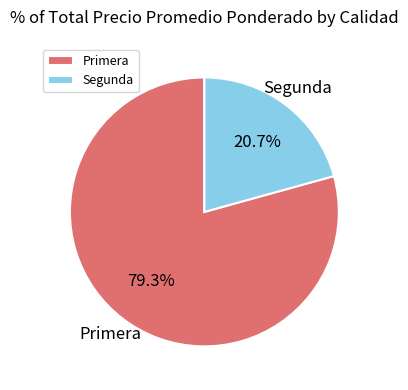

What percentage is the Segunda slice, to the nearest percent?

21%